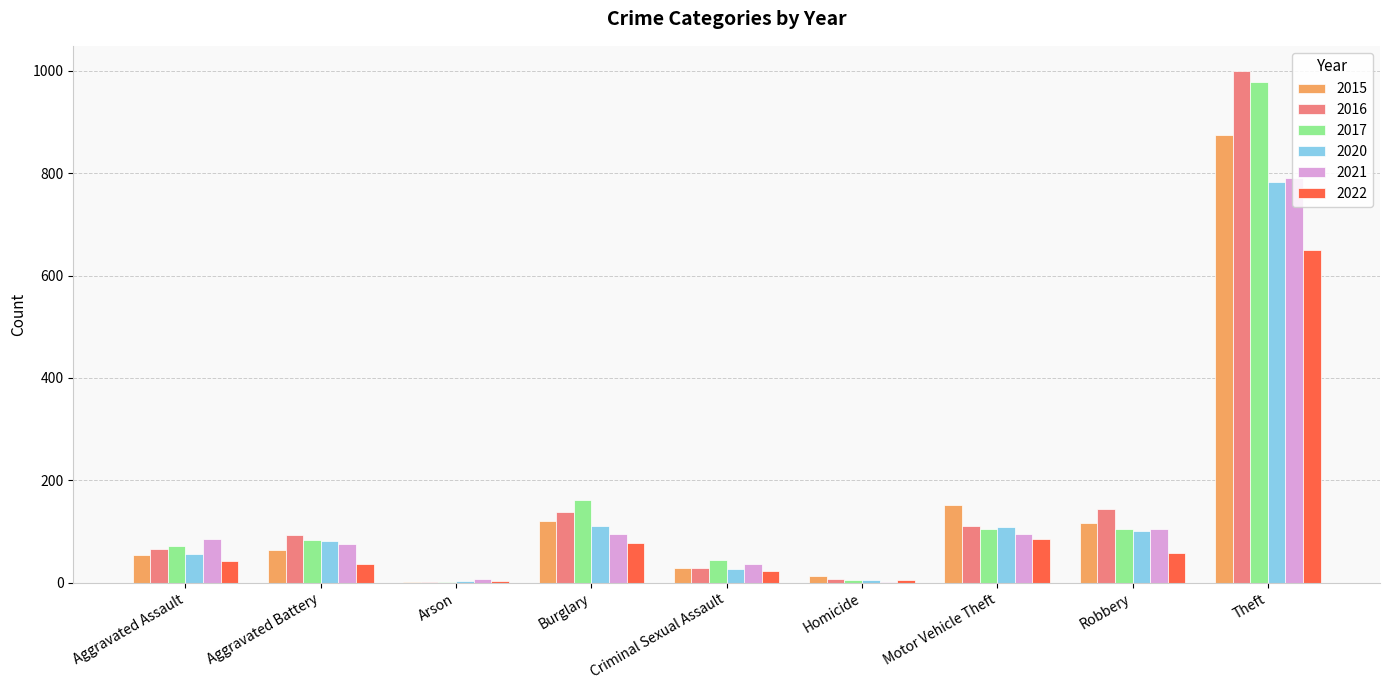

At which category does the chart reach its peak across all series?

Theft